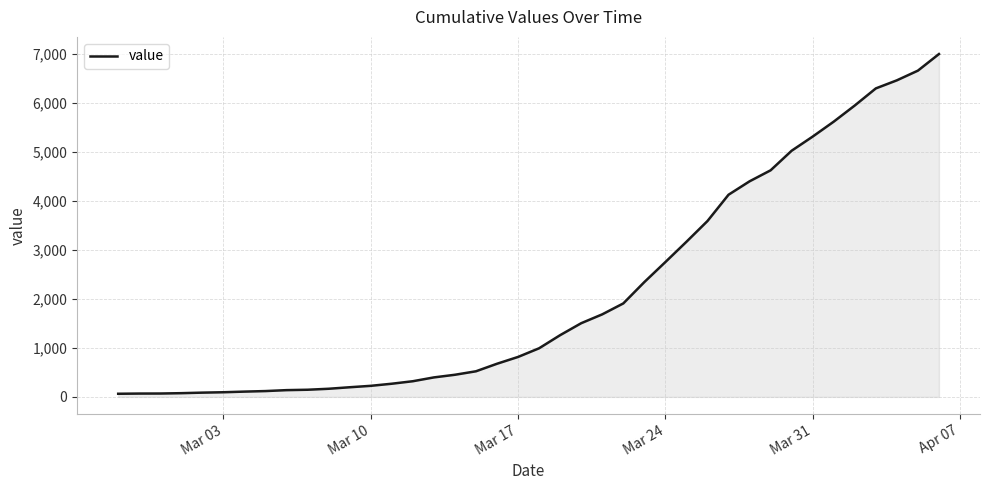

What is the maximum value shown in the chart?

7003